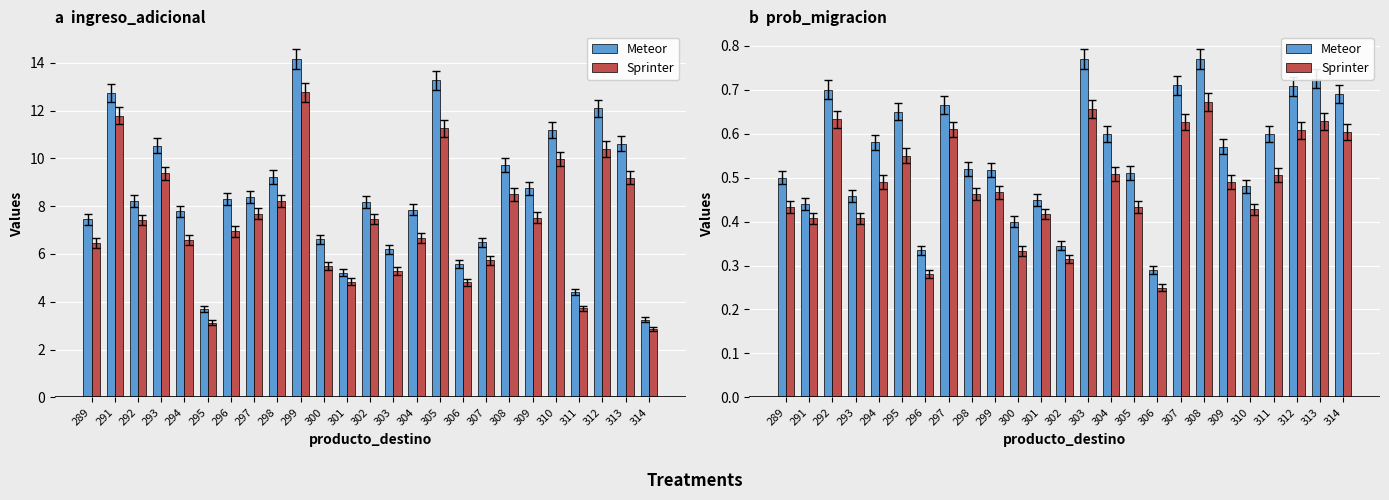

What is the difference between the second highest and second lowest values in the Meteor series?

0.4